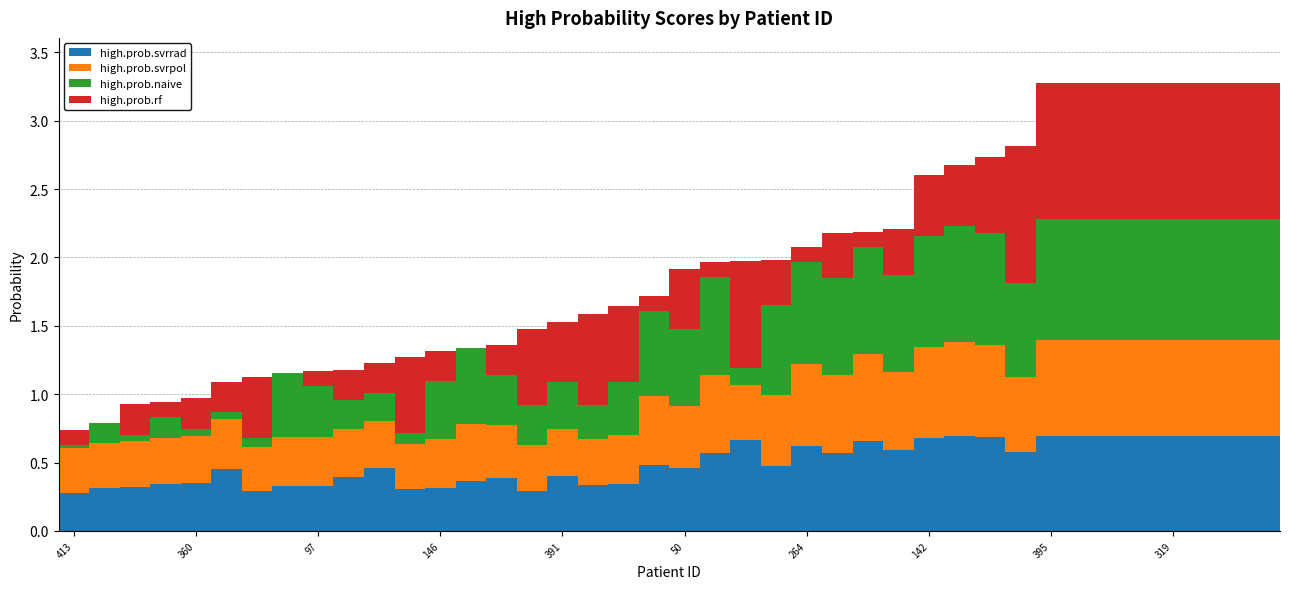

What is the sum of all high.prob.svrrad values?

19.9